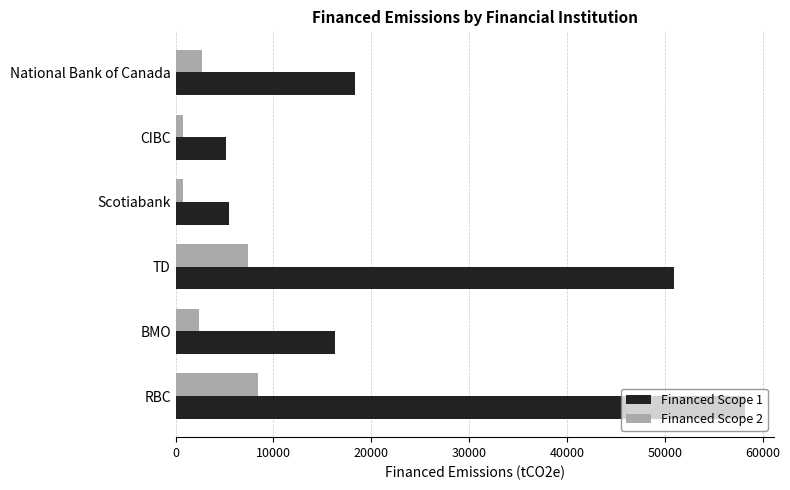

Is it true that Financed Scope 2 equals 8424.7 at RBC?

True